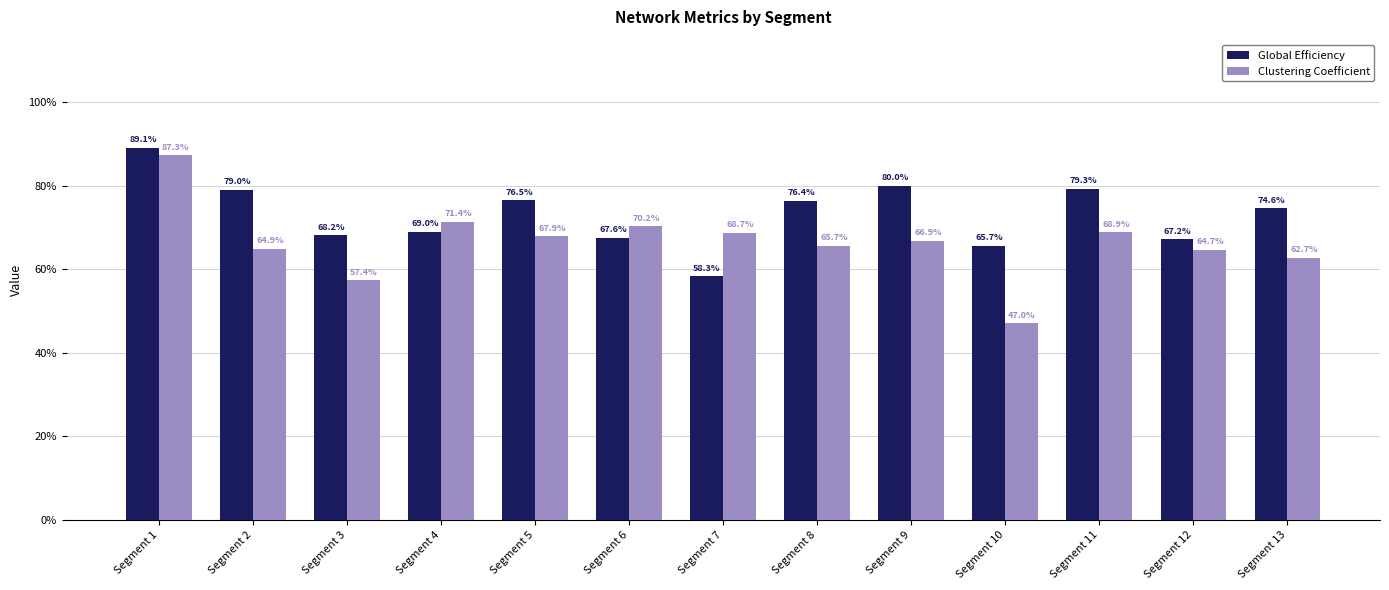

Reading left to right, transcribe all the data shown in this chart.

Global Efficiency: Segment 1=0.9	Segment 2=0.8	Segment 3=0.7	Segment 4=0.7	Segment 5=0.8	Segment 6=0.7	Segment 7=0.6	Segment 8=0.8	Segment 9=0.8	Segment 10=0.7	Segment 11=0.8	Segment 12=0.7	Segment 13=0.7
Clustering Coefficient: Segment 1=0.9	Segment 2=0.6	Segment 3=0.6	Segment 4=0.7	Segment 5=0.7	Segment 6=0.7	Segment 7=0.7	Segment 8=0.7	Segment 9=0.7	Segment 10=0.5	Segment 11=0.7	Segment 12=0.6	Segment 13=0.6